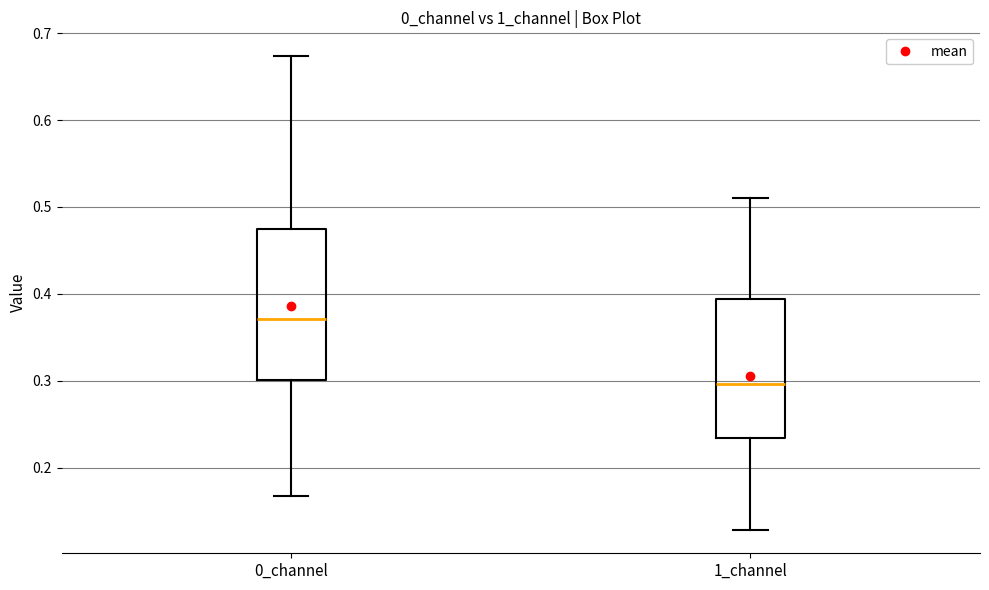

Reading left to right, read every box against the y-axis: the position of its median line, the range the box covers, and the ends of its whiskers. The values are not printed on the chart, so give them approximately, as read against the axis.

0_channel: median 0.37, box 0.30 to 0.47, whiskers 0.17 to 0.67
1_channel: median 0.30, box 0.23 to 0.39, whiskers 0.13 to 0.51